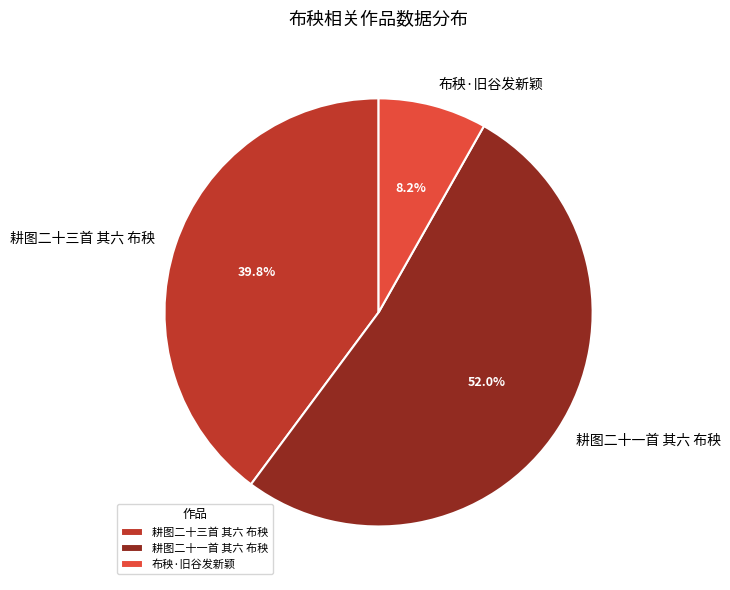

What percentage is the 耕图二十三首 其六 布秧 slice, to the nearest percent?

40%